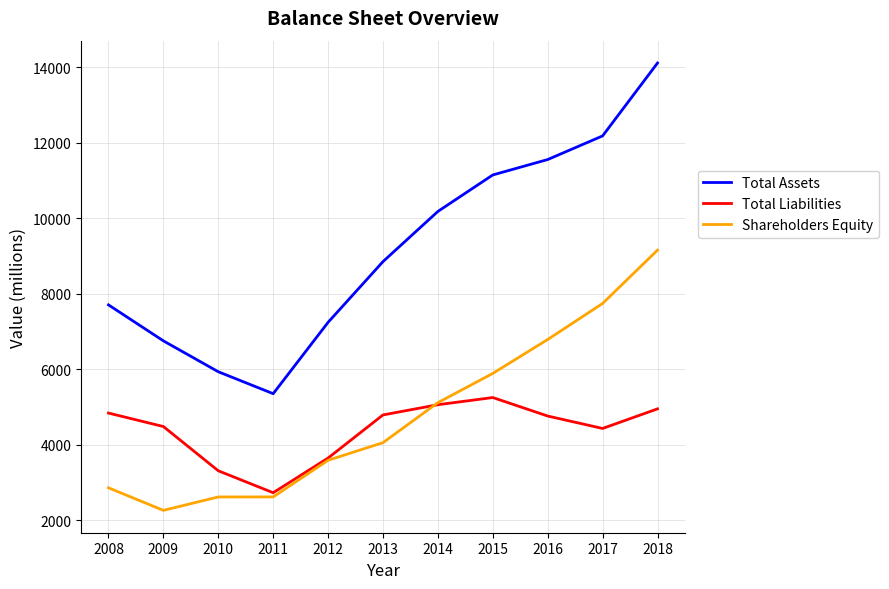

Where is Shareholders Equity nearest to the value 5713?

2015